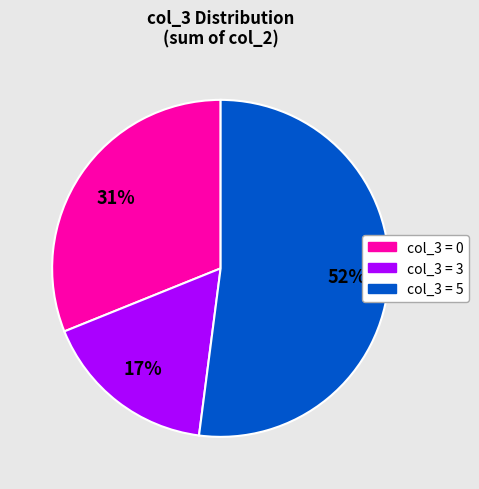

Is there any slice that represents more than half of the pie?

Yes